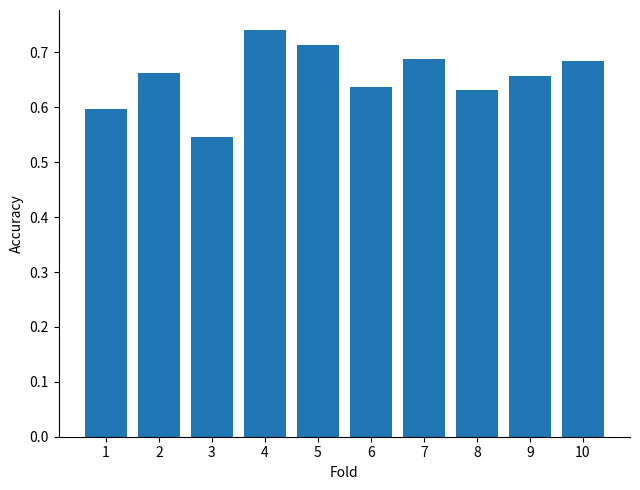

Which label corresponds to the smallest value in the chart?

3